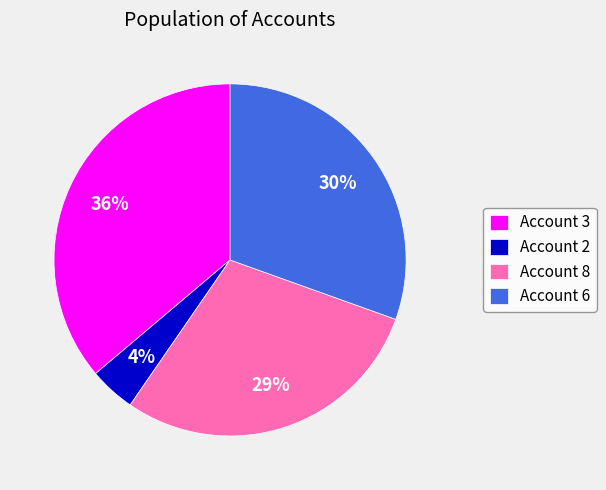

Does any single category account for the majority?

No